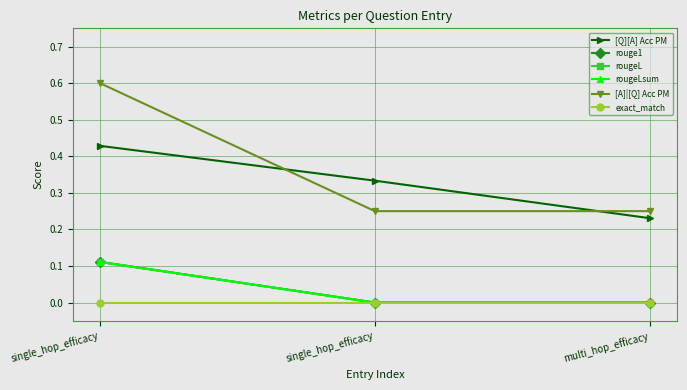

Where is rouge1 nearest to the value 0?

single_hop_efficacy